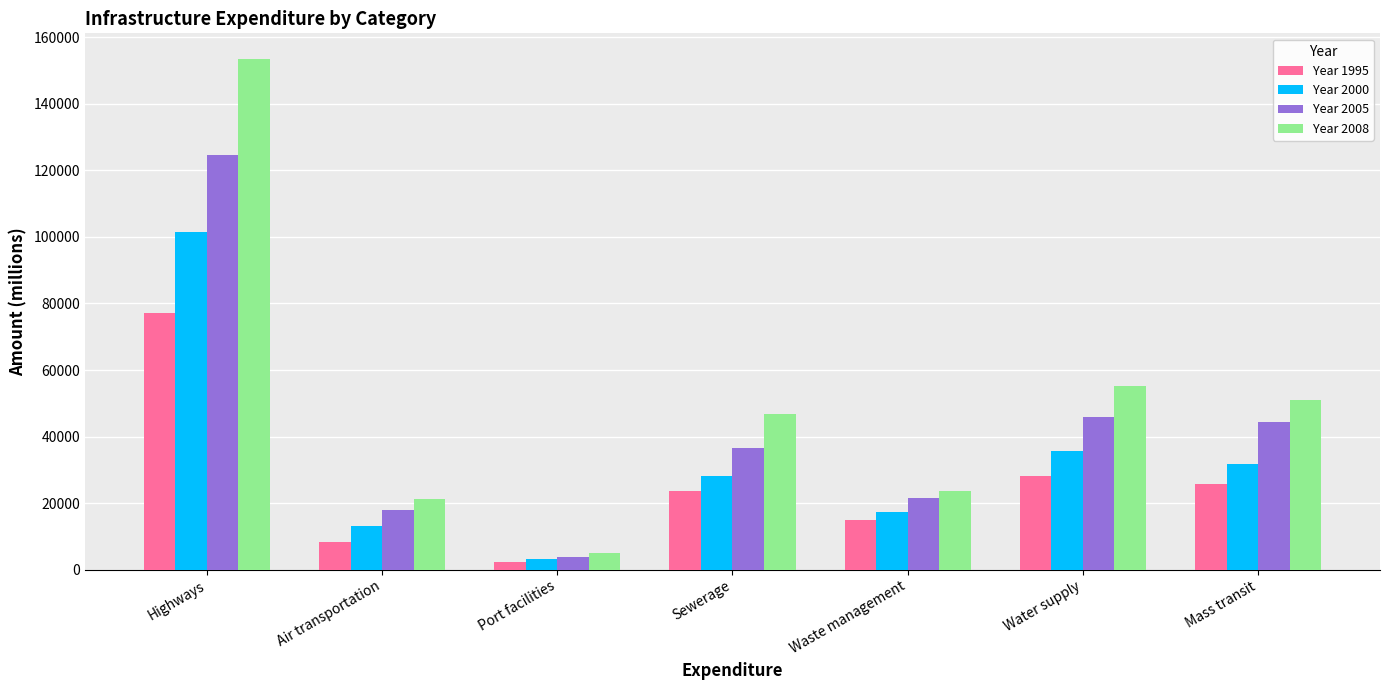

True or false: Year 1995 has a value of 13683.5 at Mass transit.

False